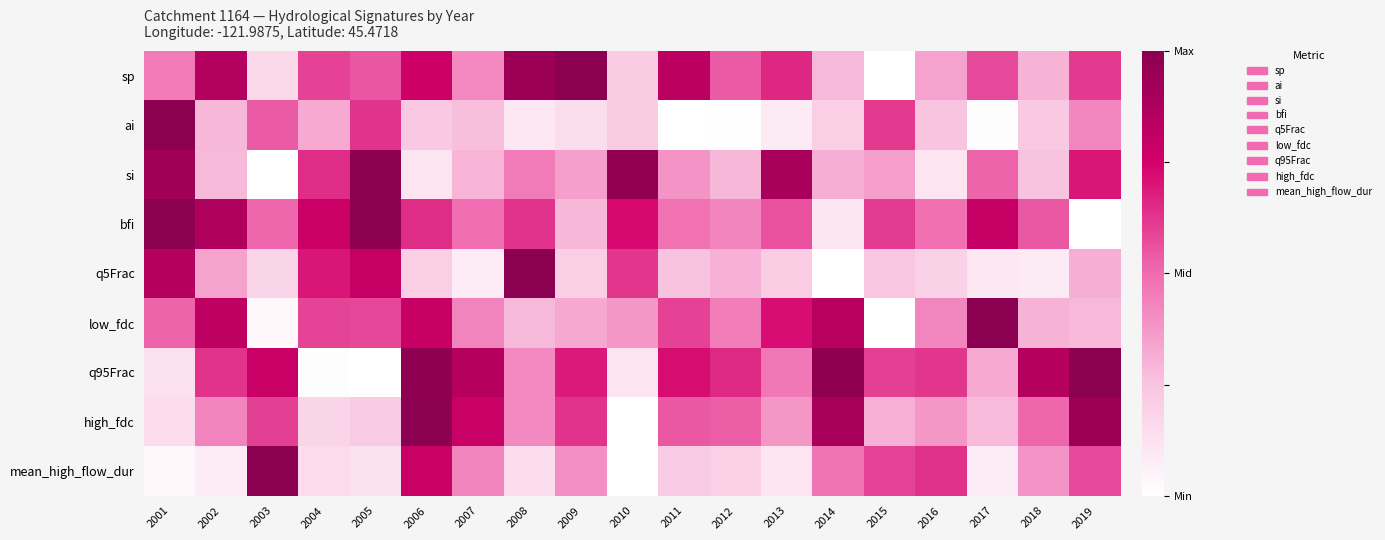

What is the spread (max minus min) of values at 2009?

0.9